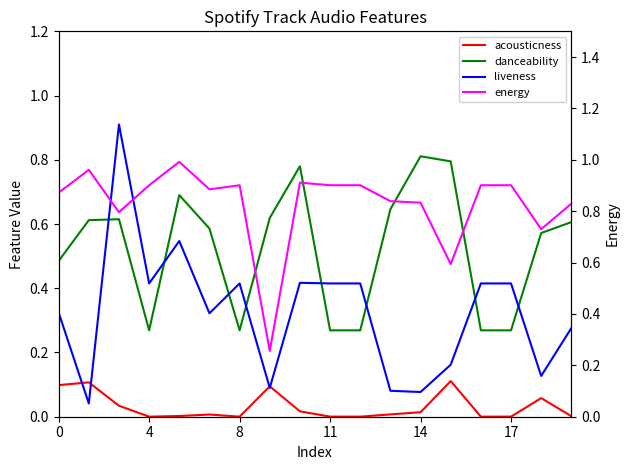

What is the sum of the danceability values at 7 and 14?

1.3